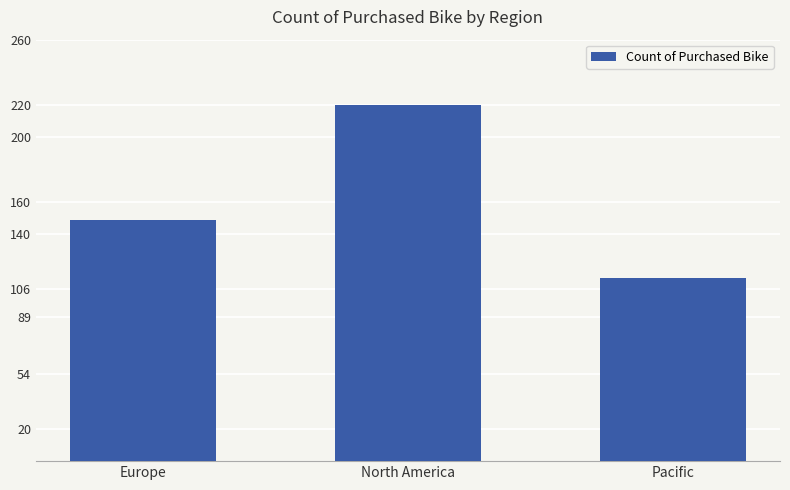

What position from the right is Europe?

3